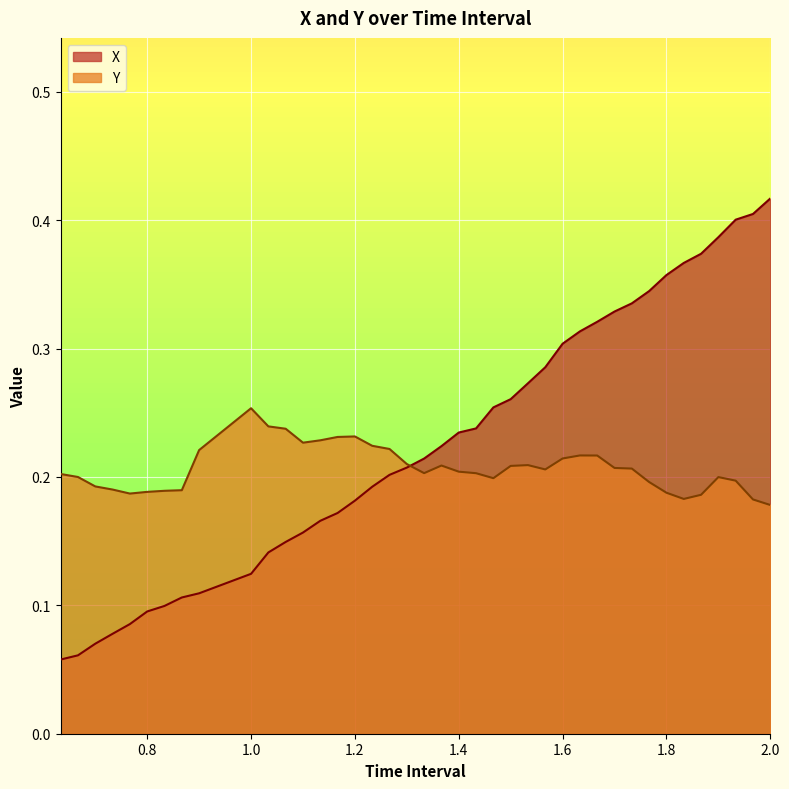

List the series in order of their peak value, highest first.

X, Y